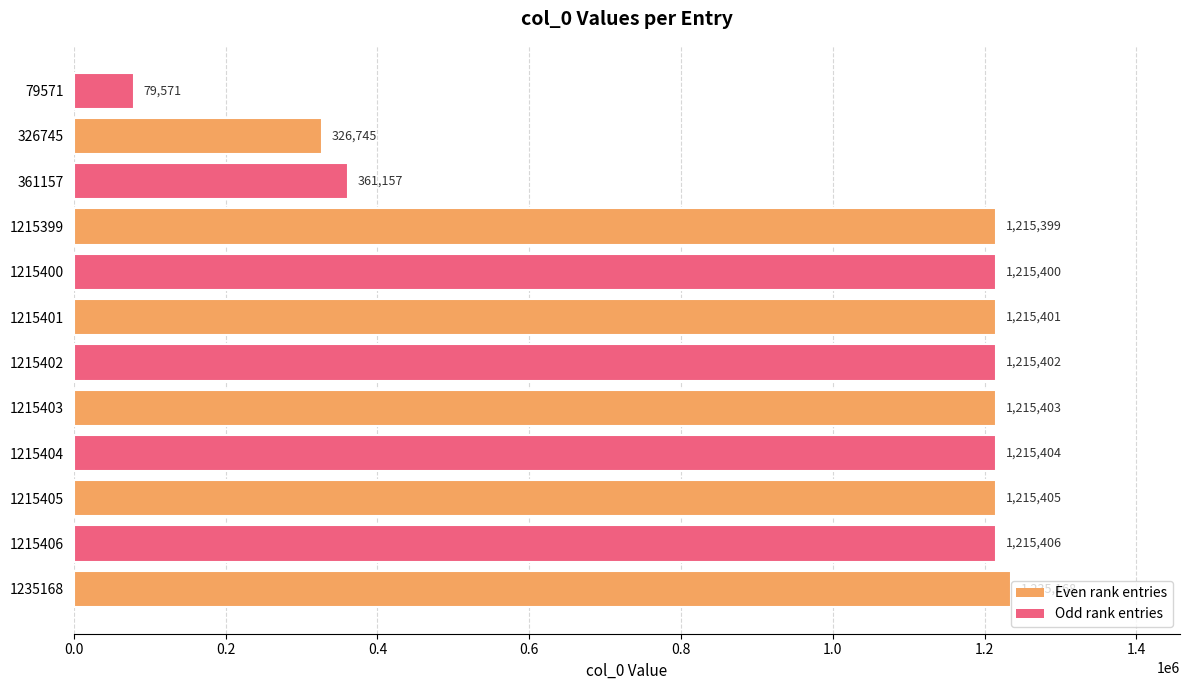

What is the sum of all values?

11725861